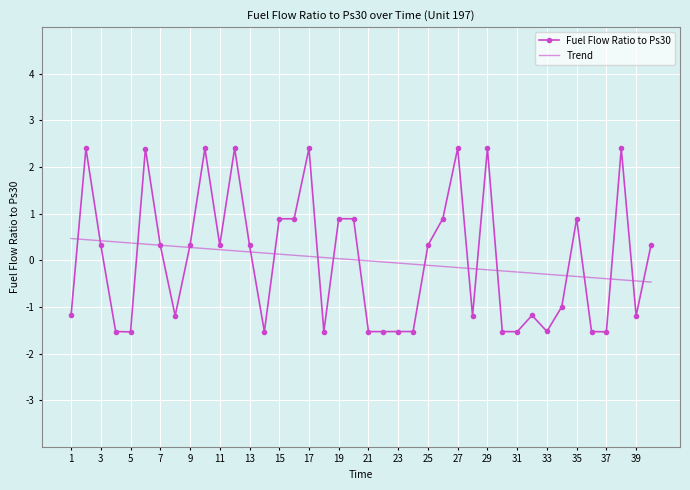

What are all the series names shown in the legend?

Fuel Flow Ratio to Ps30, Trend